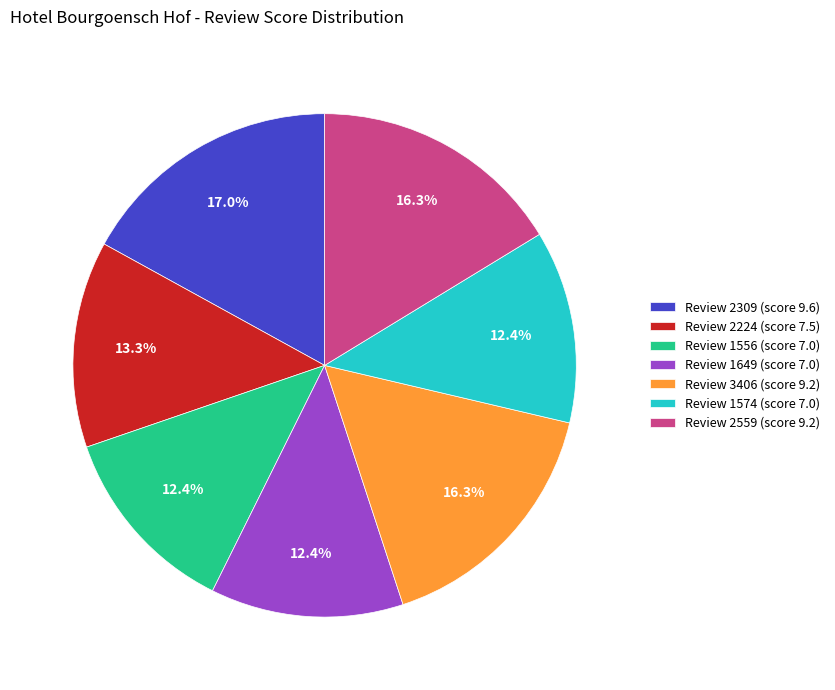

Approximately how many times larger is the value at Review 2309 (score 9.6) compared to Review 1649 (score 7.0)?

1.4